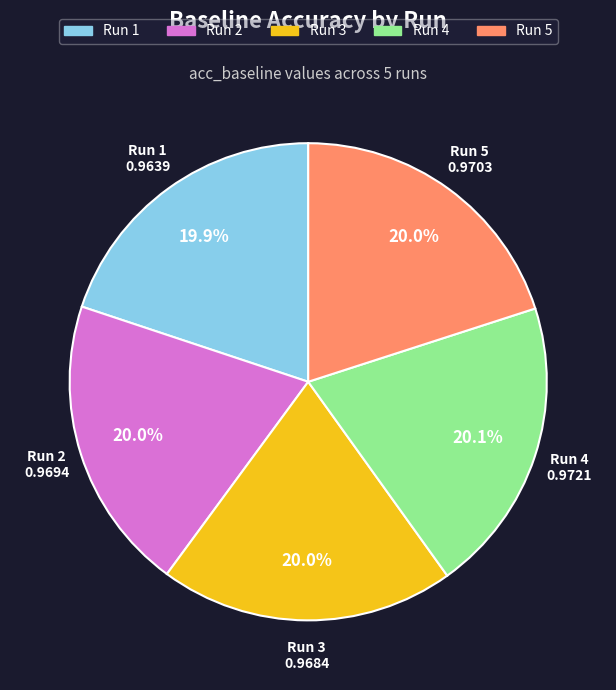

Is there any slice that represents more than half of the pie?

No